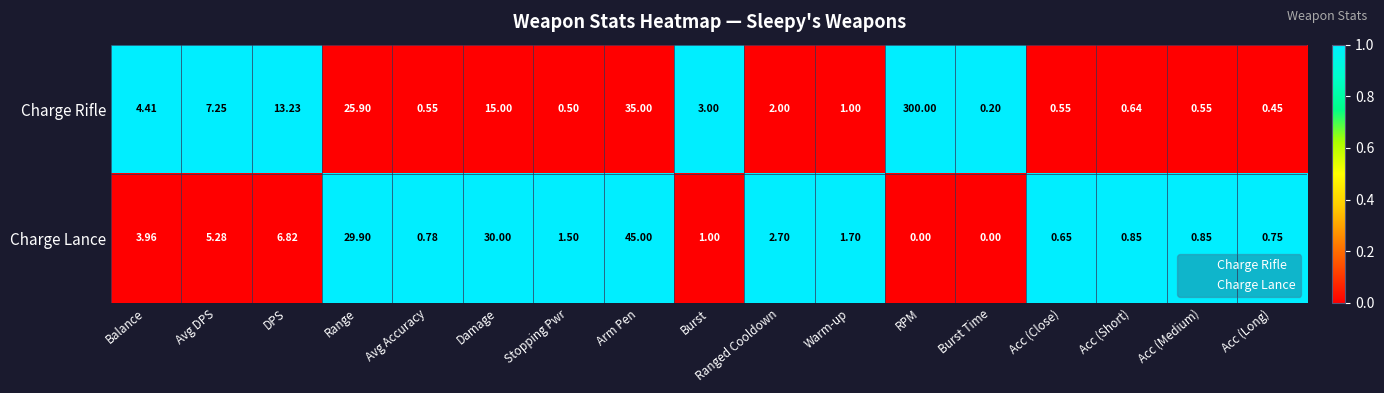

At which label does Charge Lance reach its peak?

Arm Pen